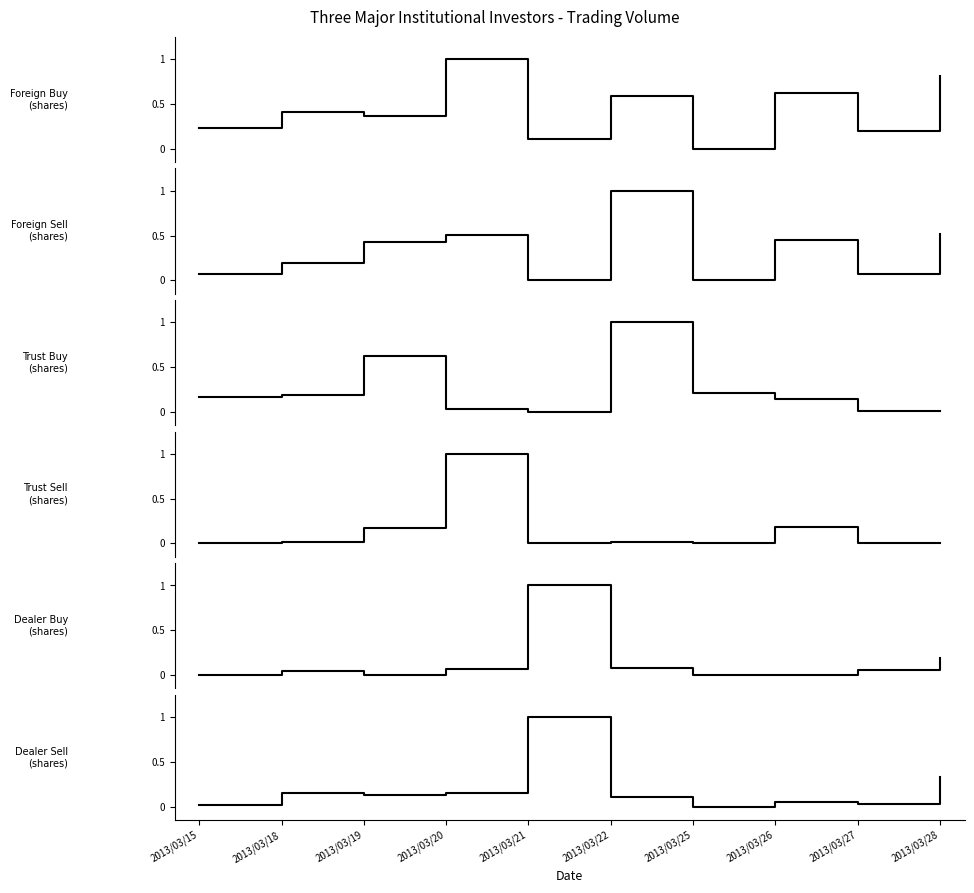

How many intersections are there between Trust Buy and Dealer Buy?

3